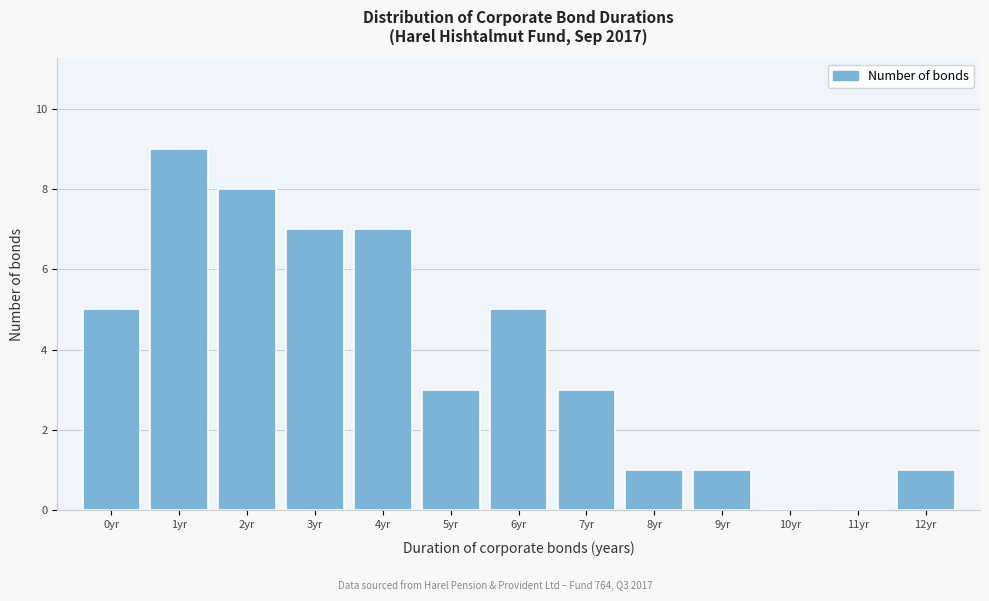

Reading left to right, list all the values displayed in this chart.

0yr=5	1yr=9	2yr=8	3yr=7	4yr=7	5yr=3	6yr=5	7yr=3	8yr=1	9yr=1	10yr=0	11yr=0	12yr=1